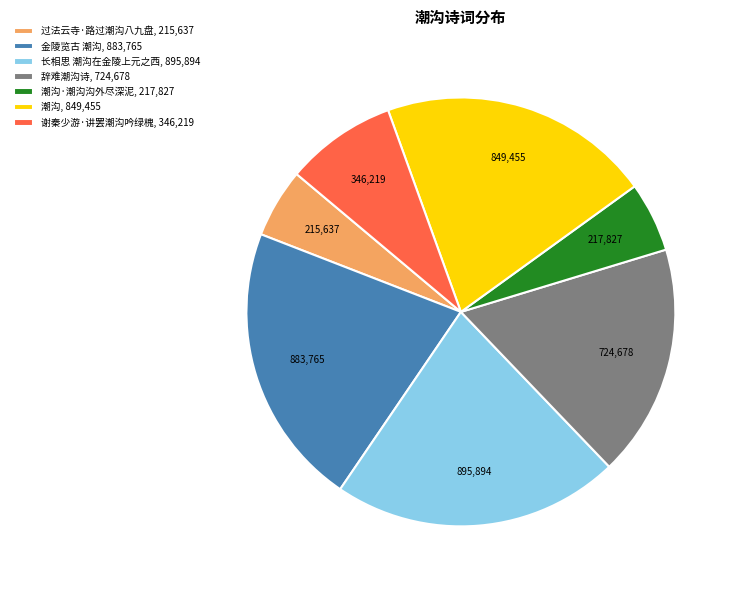

Is it true that 潮沟·潮沟沟外尽深泥, 217,827 is 5% of the pie?

True